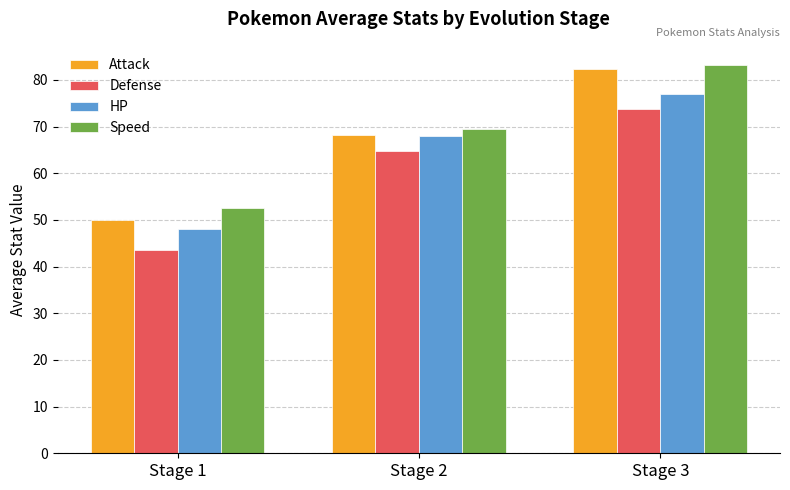

At which category is the sum across all series the highest?

Stage 3